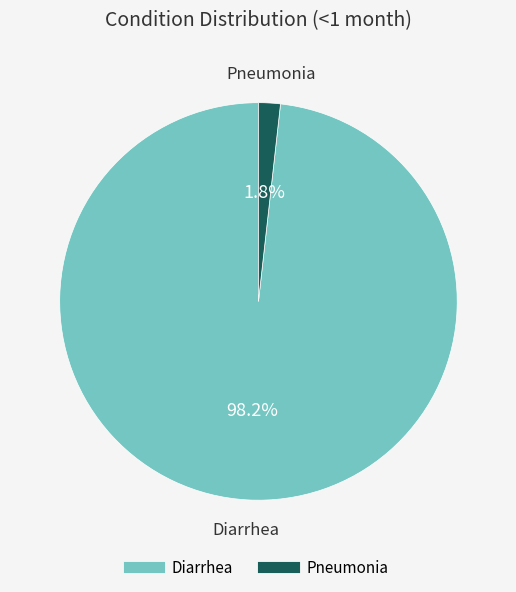

What percentage is the Diarrhea slice, to the nearest percent?

98%